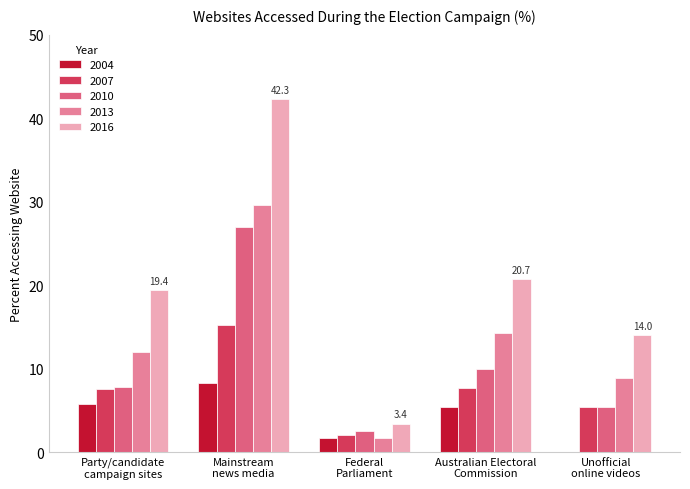

What is the maximum value for 2010?

26.9